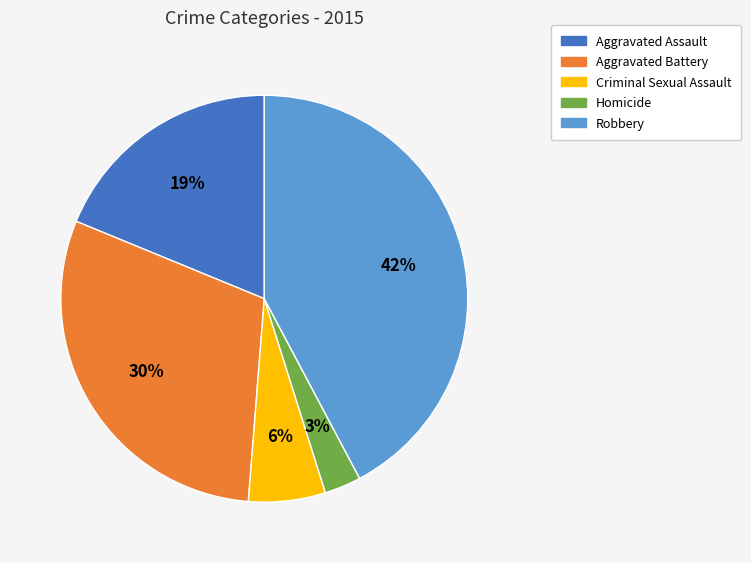

To the nearest percent, what is the combined percentage of Aggravated Battery and Criminal Sexual Assault?

36%